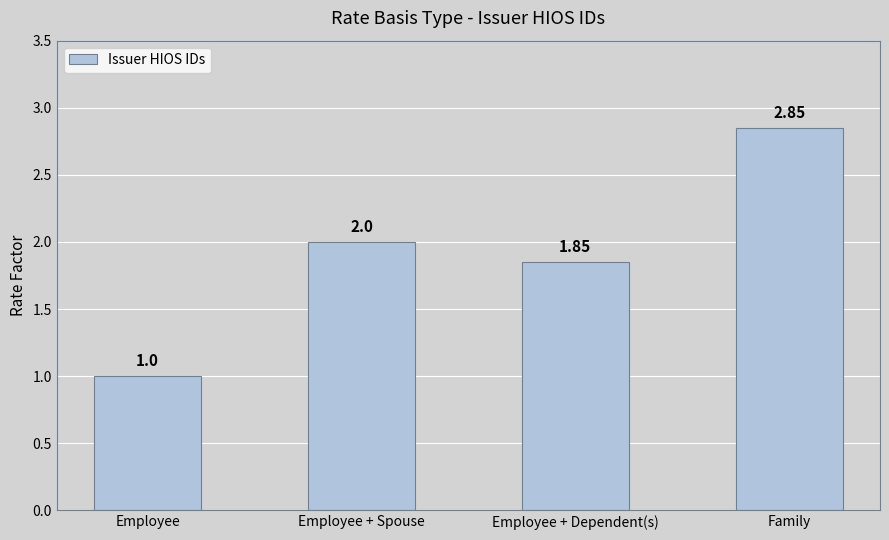

Which category has the lowest value across all series?

Employee